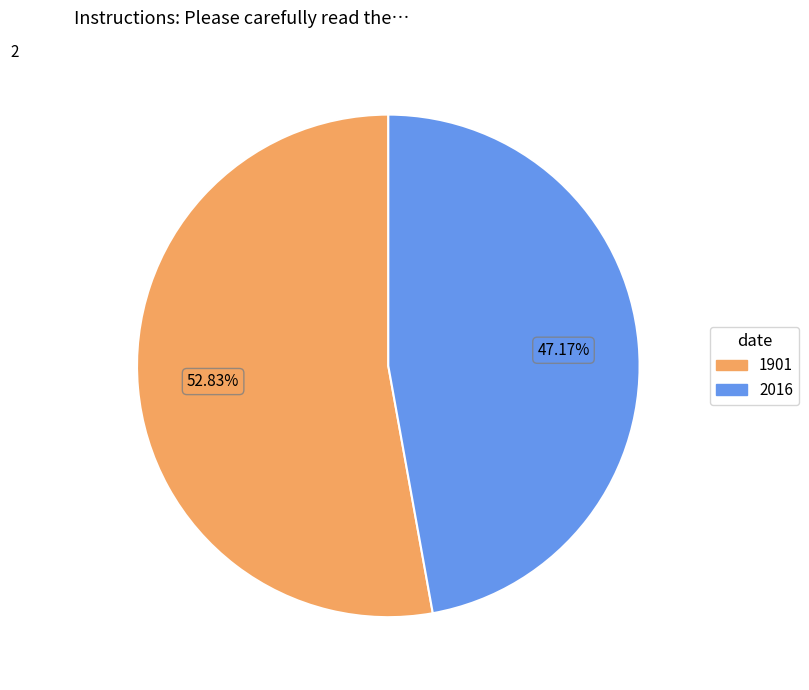

Does 1901 account for over 50% of the chart?

Yes